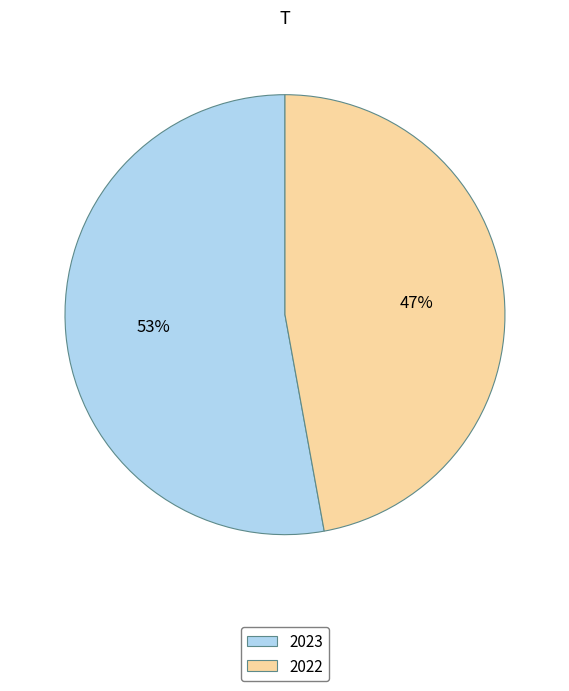

Rank the categories by value from lowest to highest.

2022, 2023